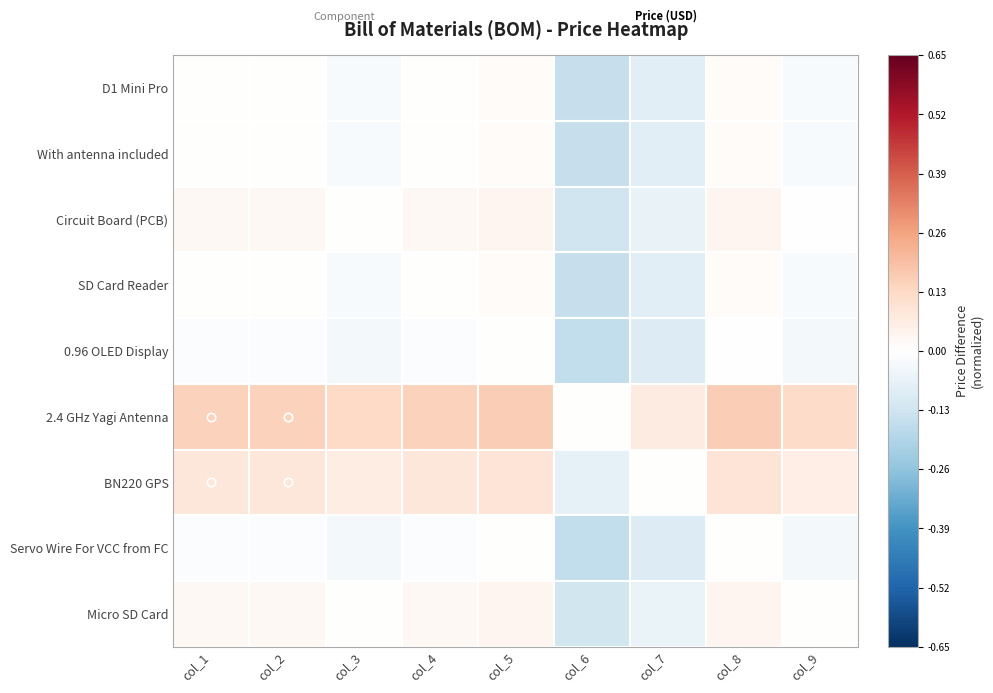

How many series are shown in this chart?

9